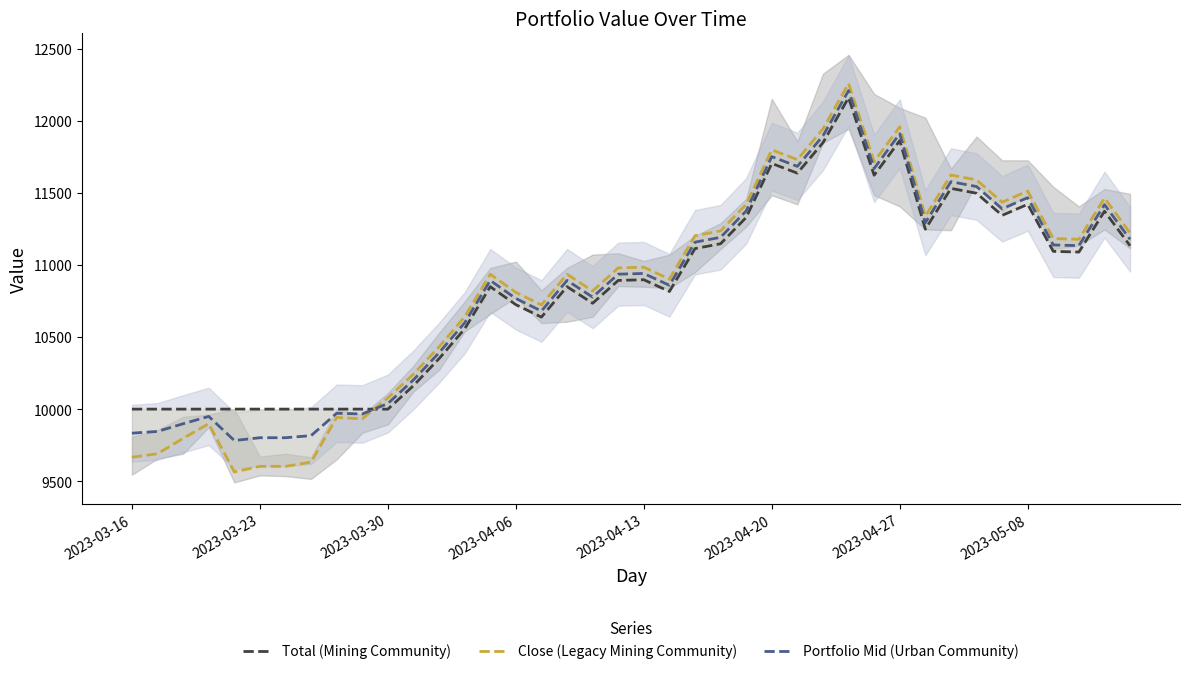

What value does the Portfolio Mid (Urban Community) series have at 33?

11543.5